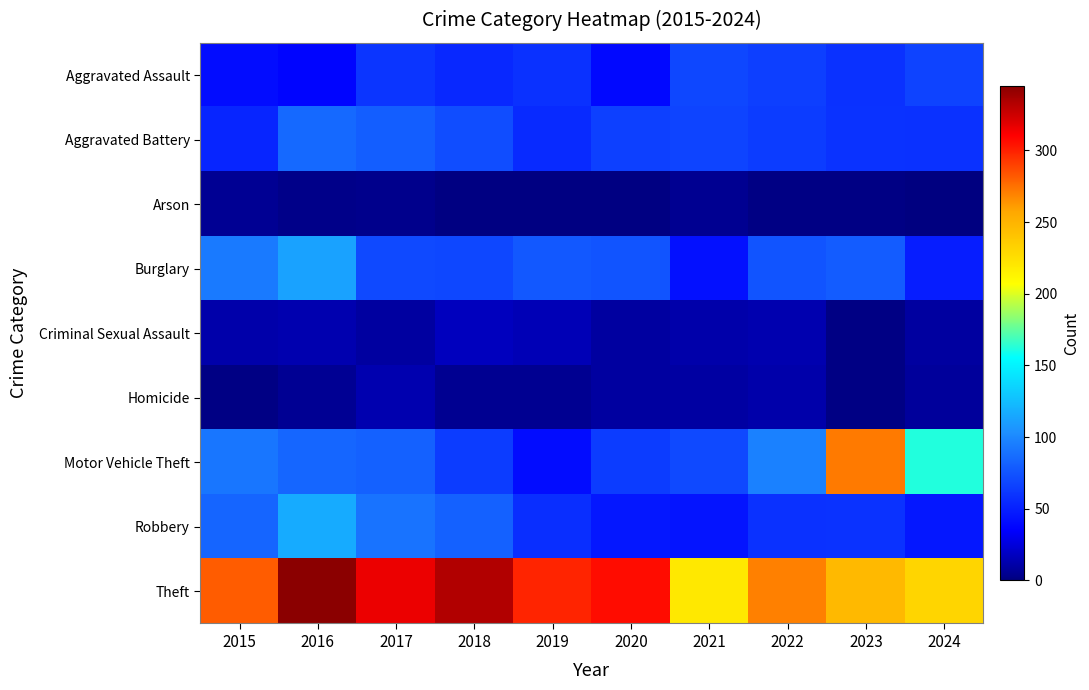

Which series changed the most between 2016 and 2019?

Robbery